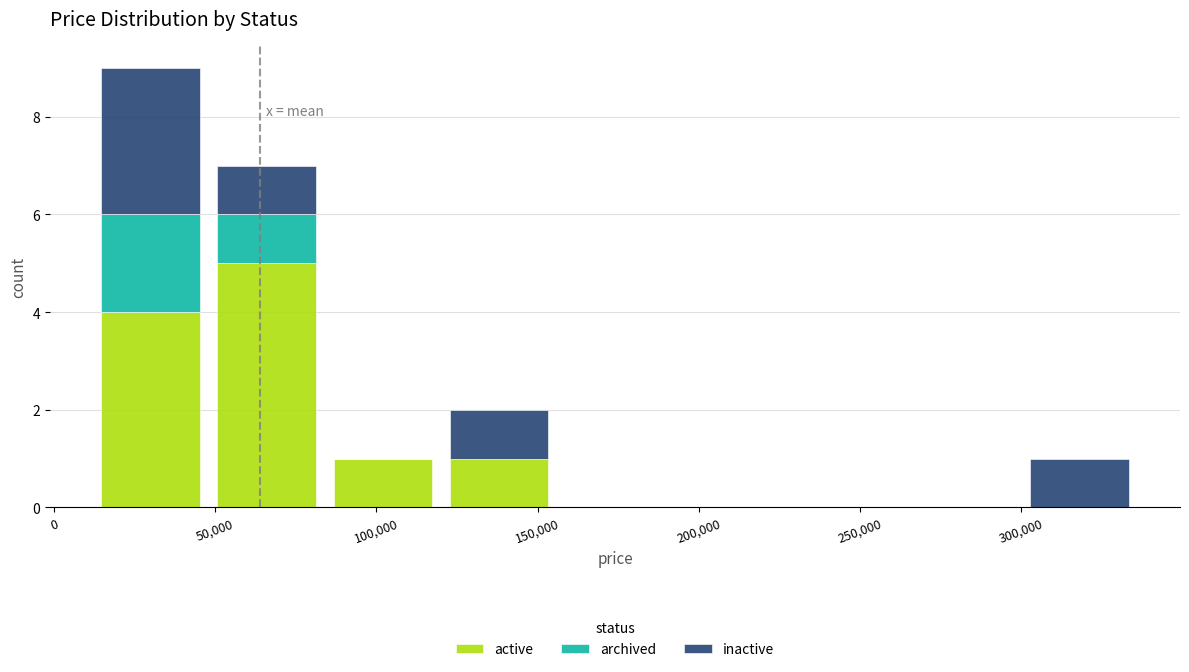

Reading left to right, list every stacked bar in this chart as the range it spans on the x-axis followed by its total height. Neither the bar edges nor the heights are printed on the chart, so give them approximately, as read against the axes.

12000 to 48000: 9
48000 to 84000: 7
84000 to 120000: 1
120000 to 156000: 2
156000 to 192000: 0
192000 to 228000: 0
228000 to 264000: 0
264000 to 300000: 0
300000 to 336000: 1